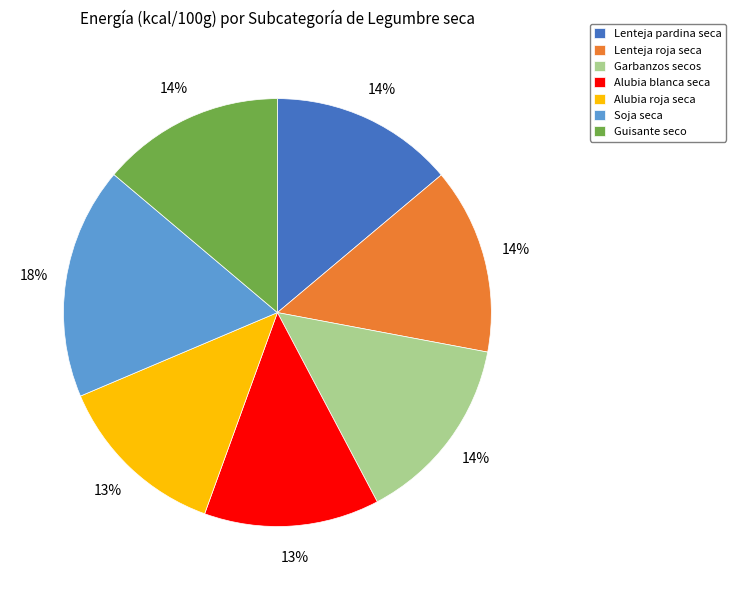

To the nearest percent, what is the difference between the Soja seca and Guisante seco slice percentages?

4%